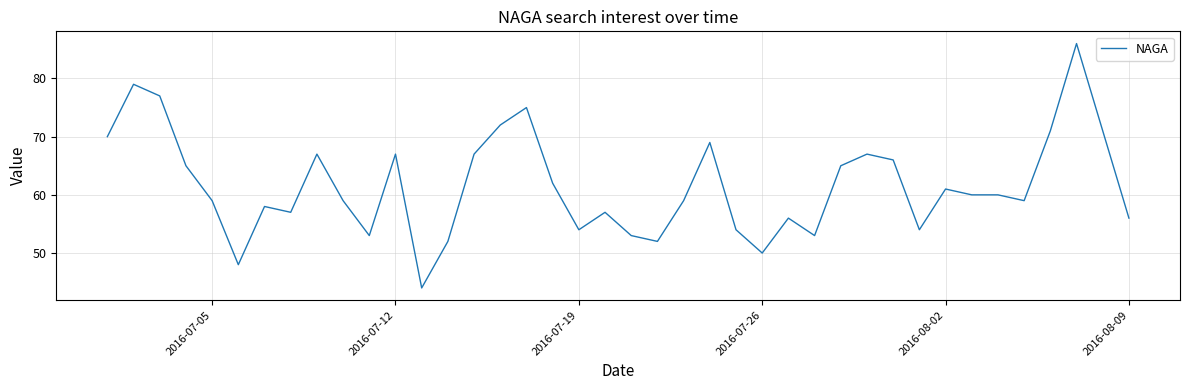

What is the maximum value shown in the chart?

86